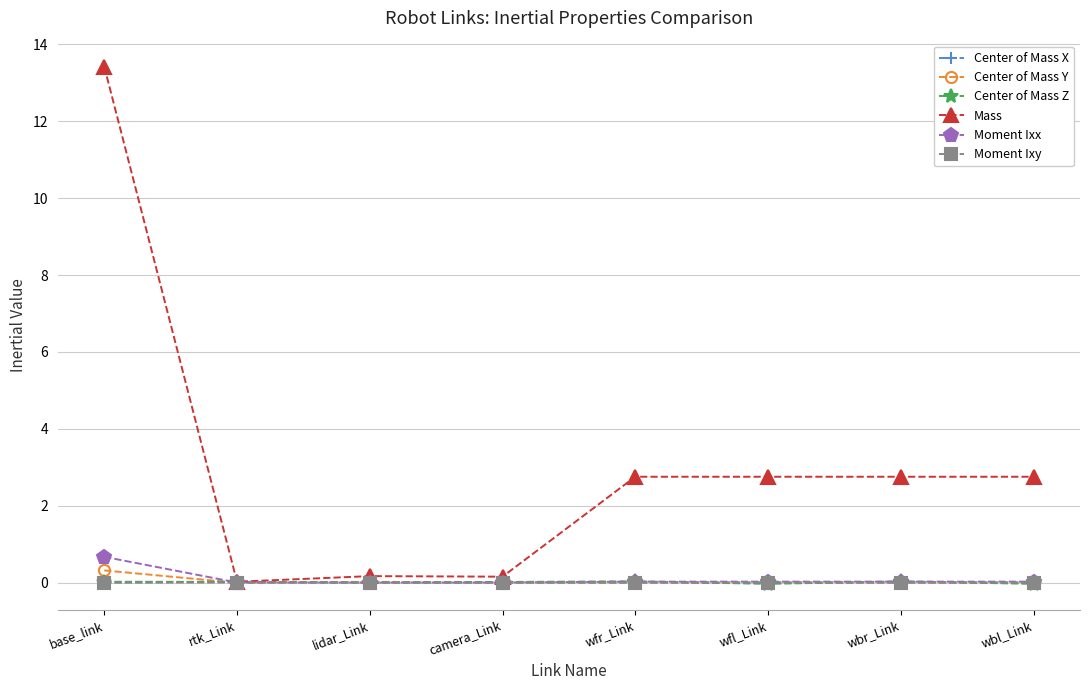

What is the maximum value for Moment Ixx?

0.7